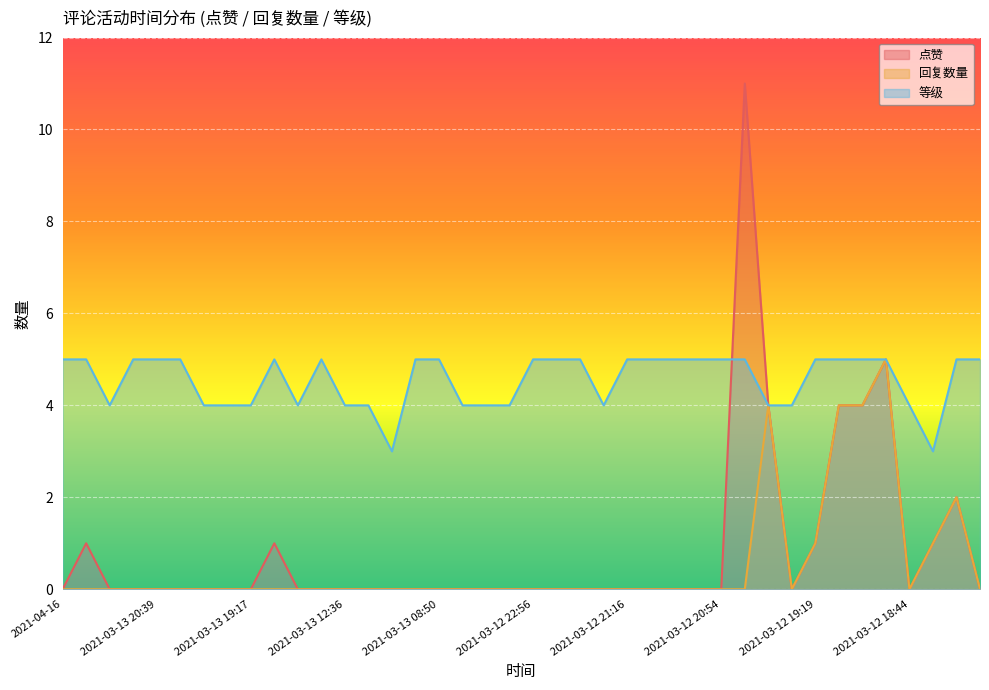

What is the lowest value of the 等级 series?

3